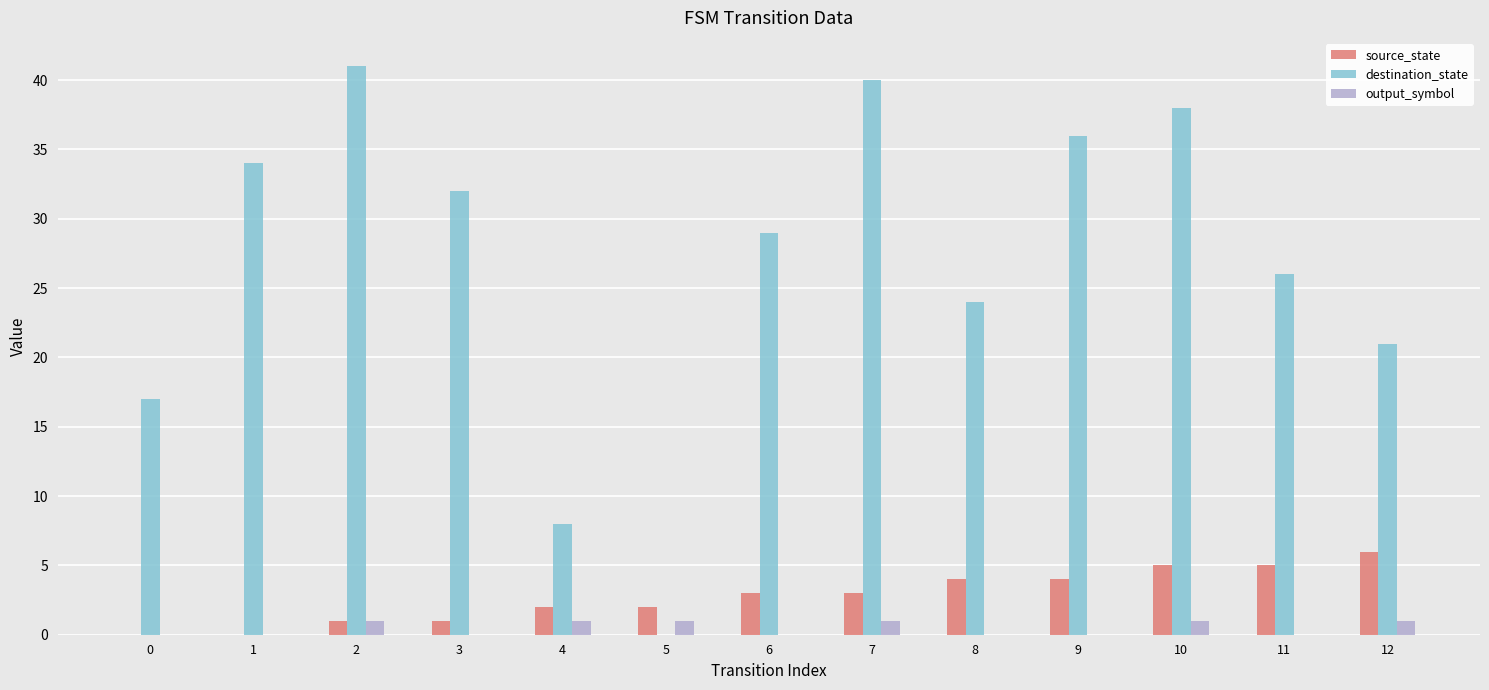

Which series has the largest total across all categories?

destination_state